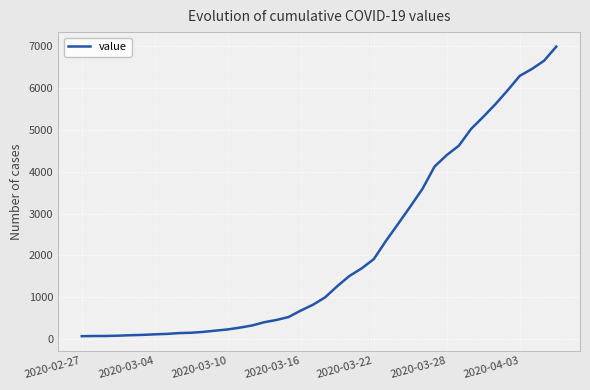

What is the sum of all values?

85677